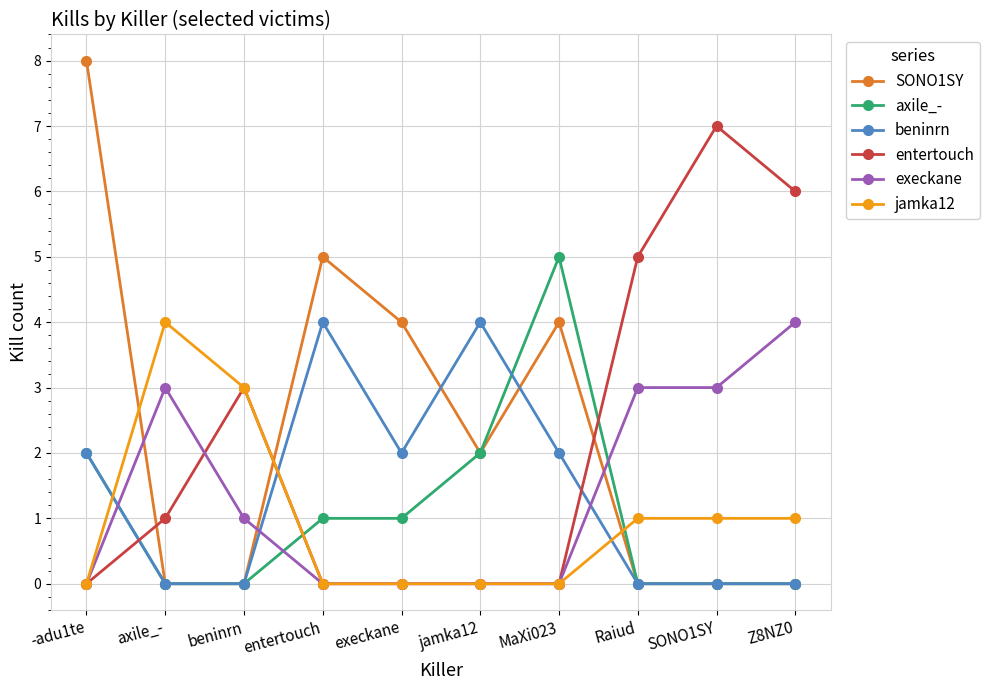

Which series has the widest spread of values?

SONO1SY